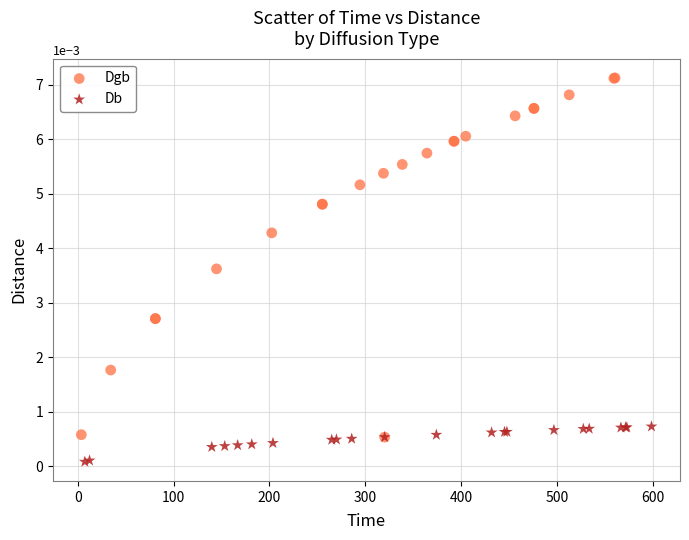

Which series contains the lowest Y value?

Db